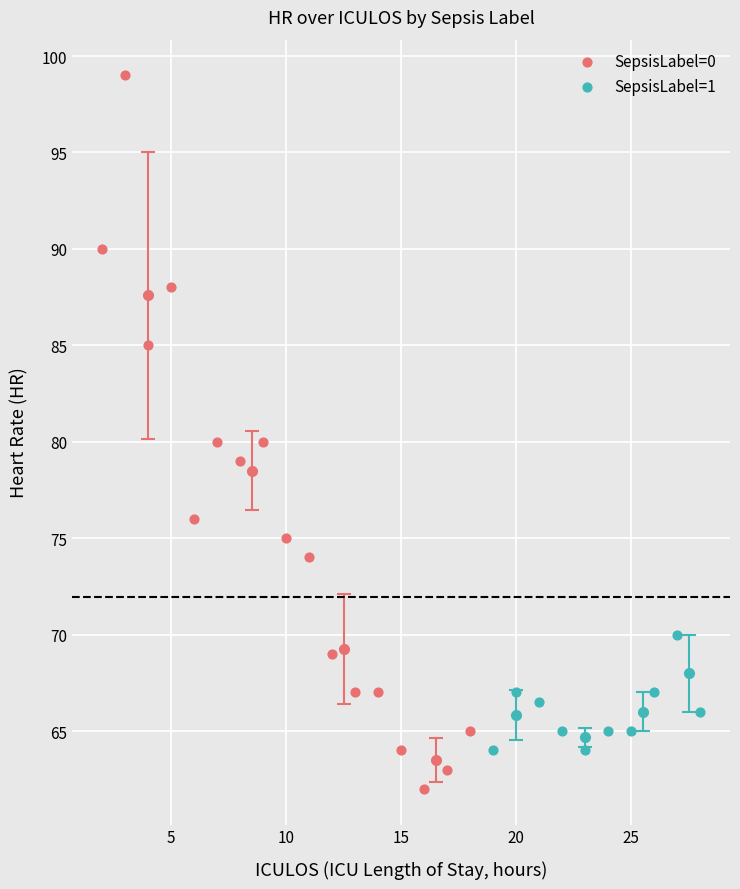

Which series reaches the minimum Y coordinate?

SepsisLabel=0